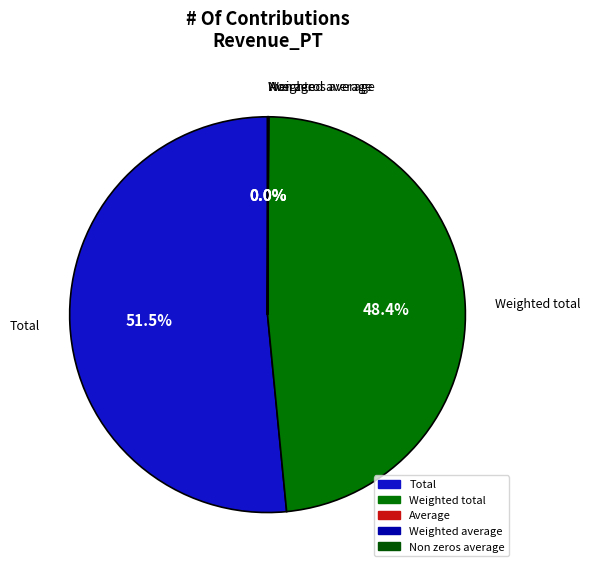

Which slice represents more than half of the pie?

Total